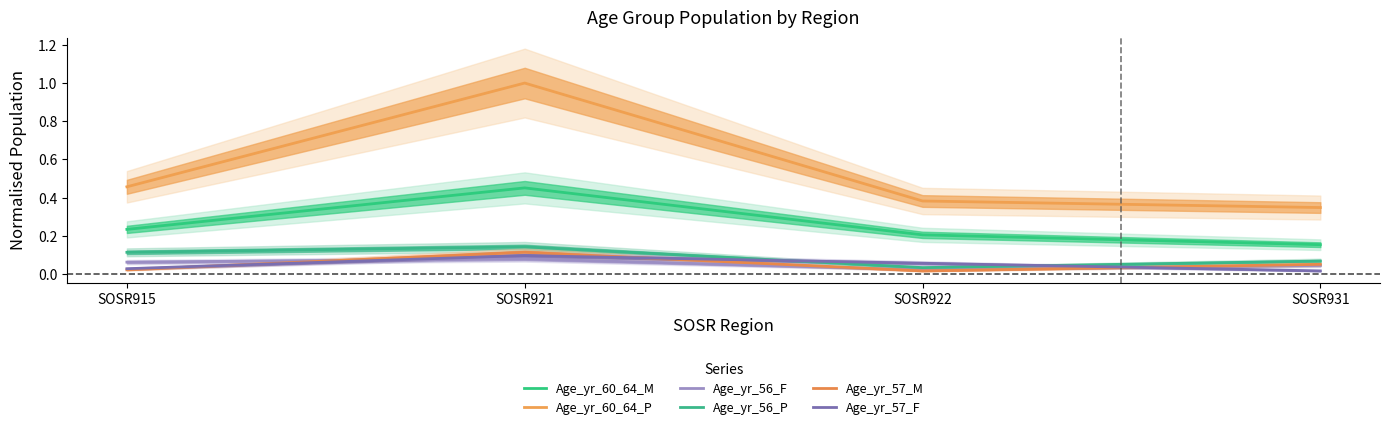

Reading right to left, list all the values displayed in this chart.

Age_yr_60_64_M: SOSR931=0.2	SOSR922=0.2	SOSR921=0.5	SOSR915=0.2
Age_yr_60_64_P: SOSR931=0.3	SOSR922=0.4	SOSR921=1.0	SOSR915=0.5
Age_yr_56_F: SOSR931=0.0	SOSR922=0.0	SOSR921=0.1	SOSR915=0.1
Age_yr_56_P: SOSR931=0.1	SOSR922=0.0	SOSR921=0.1	SOSR915=0.1
Age_yr_57_M: SOSR931=0.1	SOSR922=0.0	SOSR921=0.1	SOSR915=0.0
Age_yr_57_F: SOSR931=0.0	SOSR922=0.1	SOSR921=0.1	SOSR915=0.0